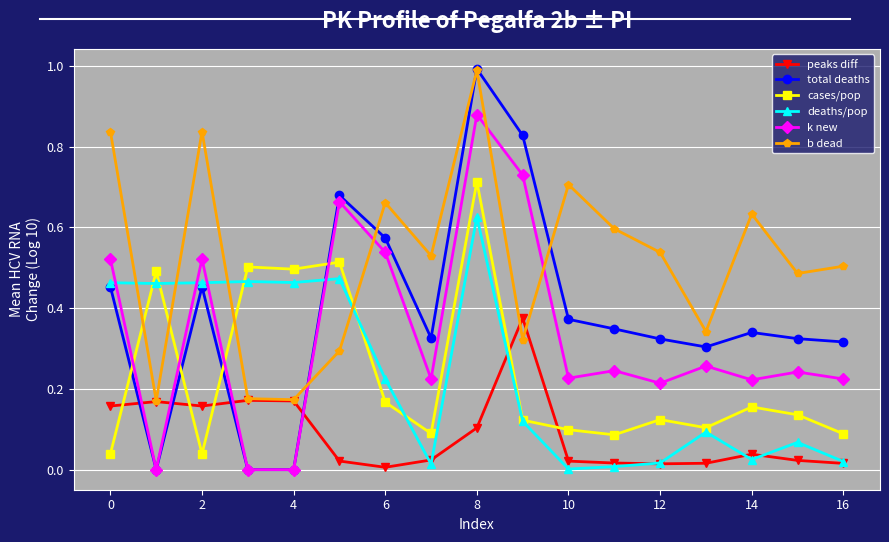

How many intersections are there between peaks diff and total deaths?

4